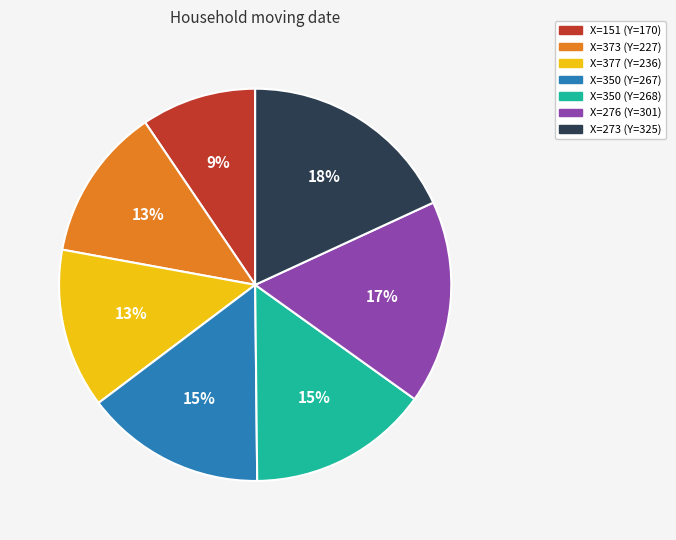

How many slices are in this pie chart?

7